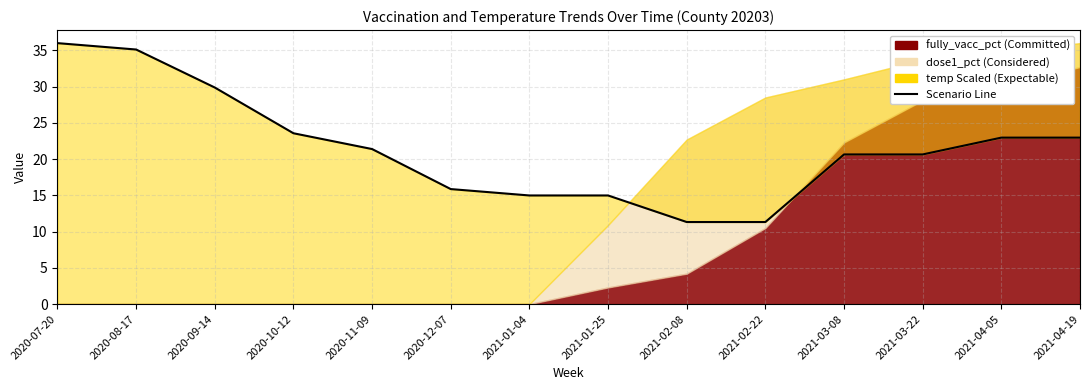

What is the value of the 6th point from the left?

15.9